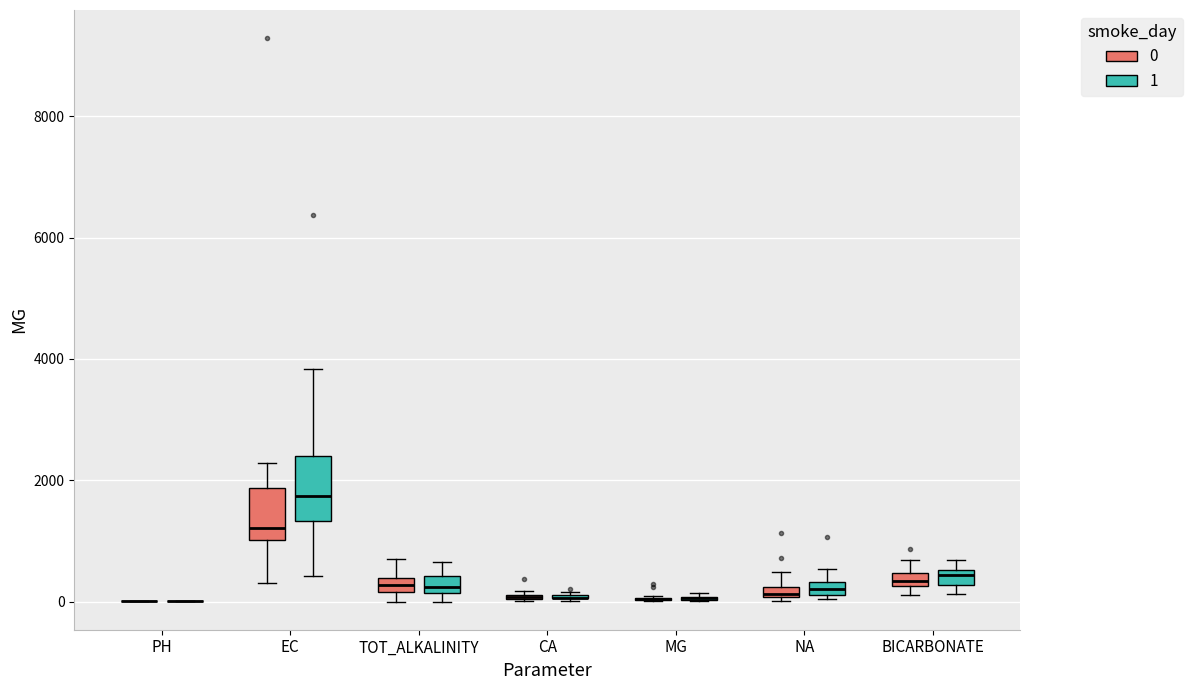

Comparing the boxes themselves (not the whiskers), which one is the tallest?

EC (1)